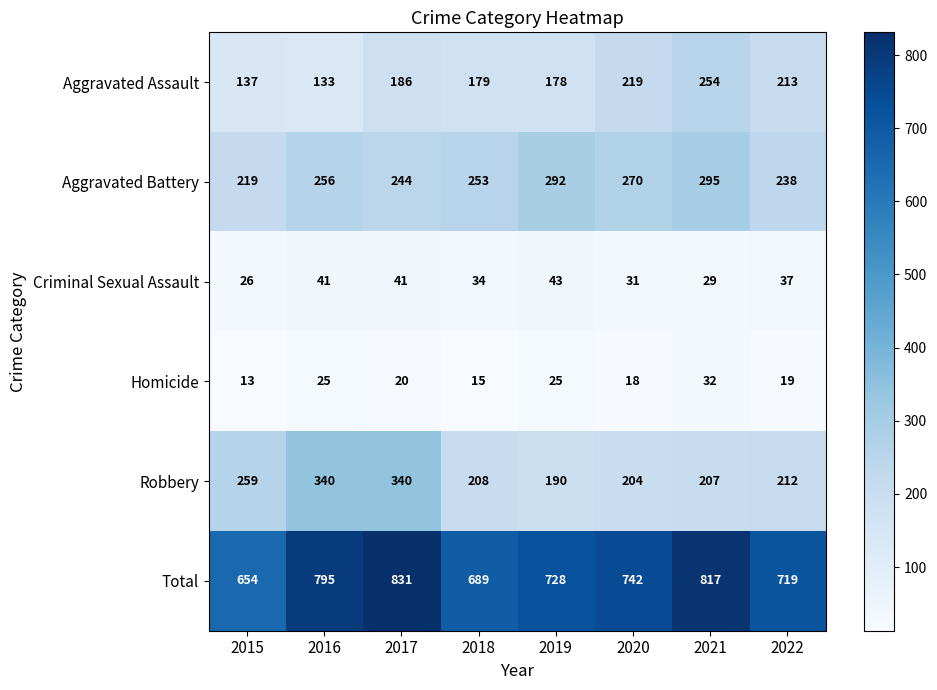

What is the total value across all series at 2021?

1634